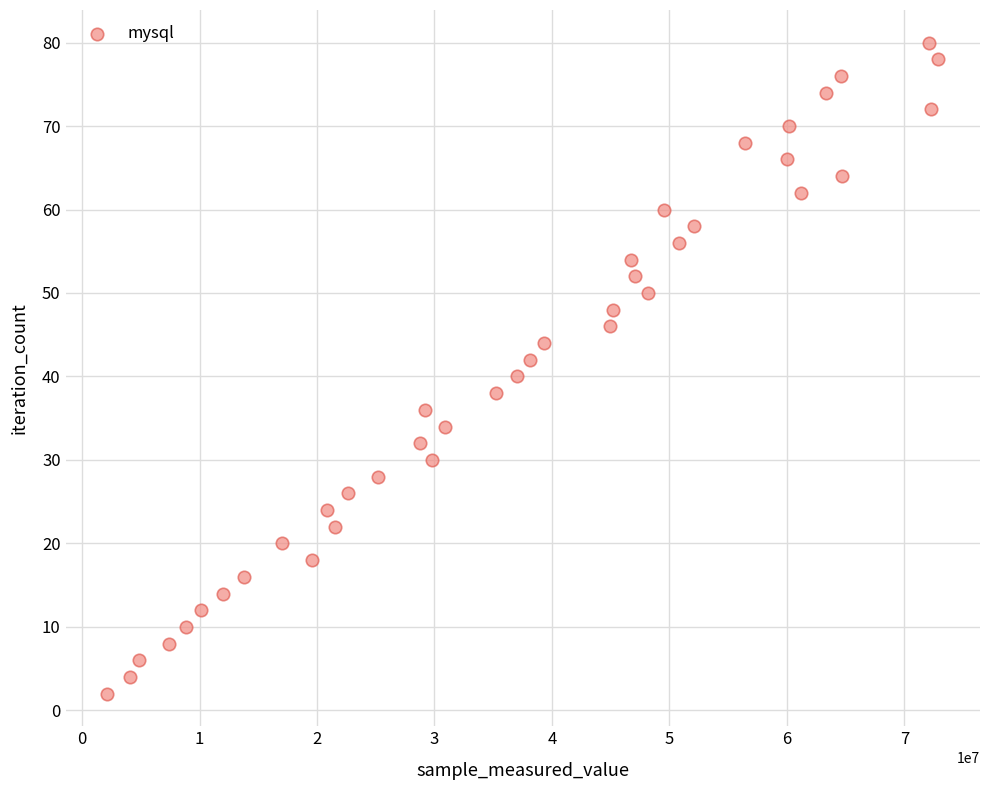

What is the range of X values (max minus min)?

70766140